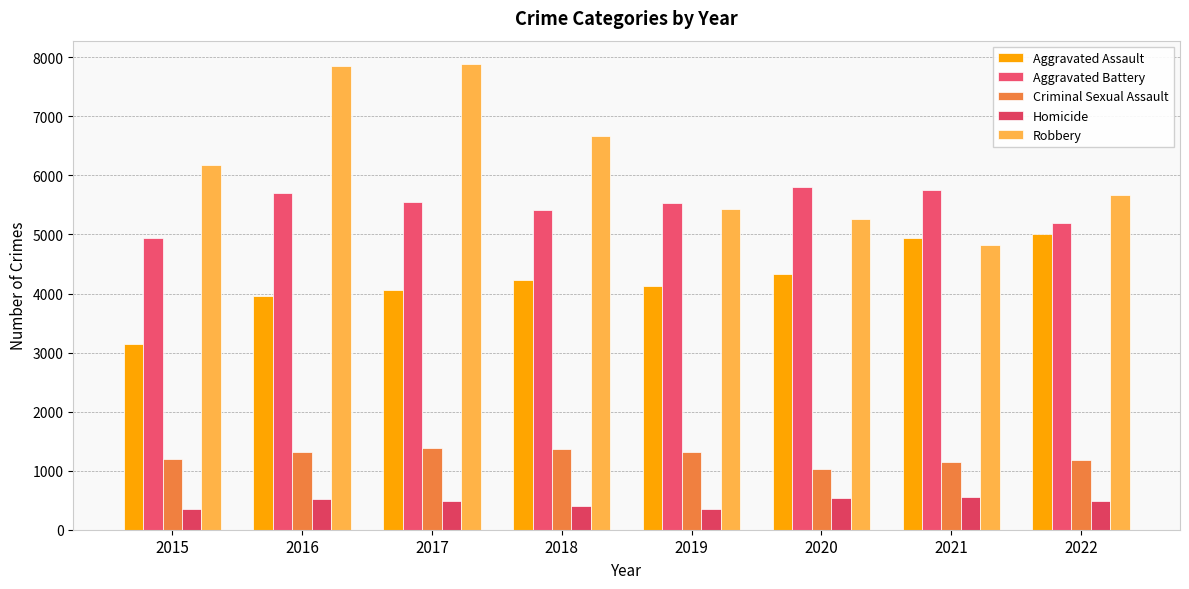

How many series are shown in this chart?

5